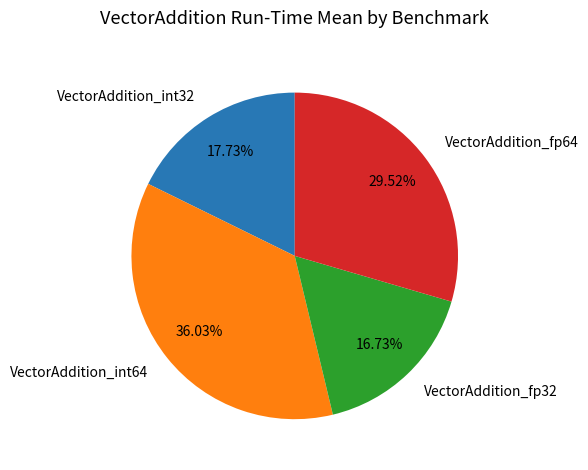

Between VectorAddition_fp64 and VectorAddition_int32, which is larger?

VectorAddition_fp64